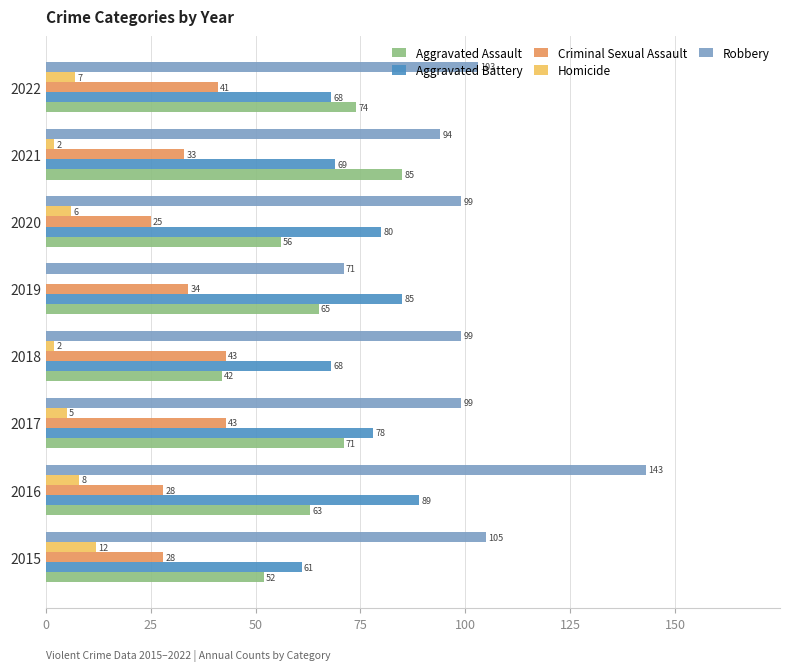

What is the sum of all Homicide values?

42